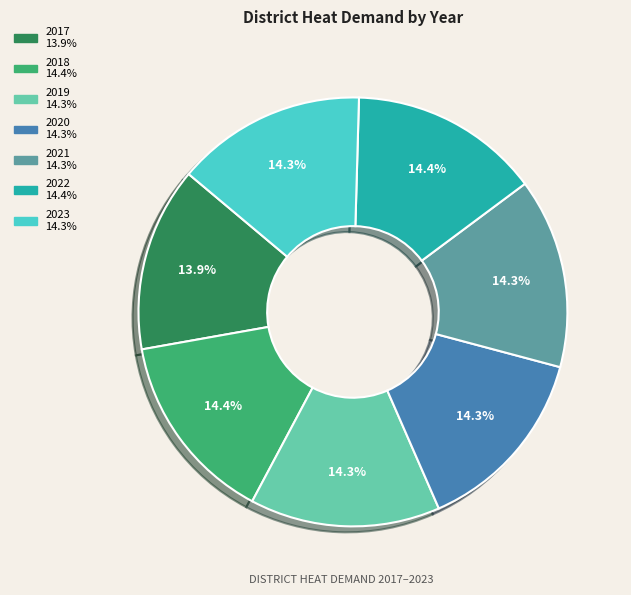

Does 2018 represent more than half of the total?

No